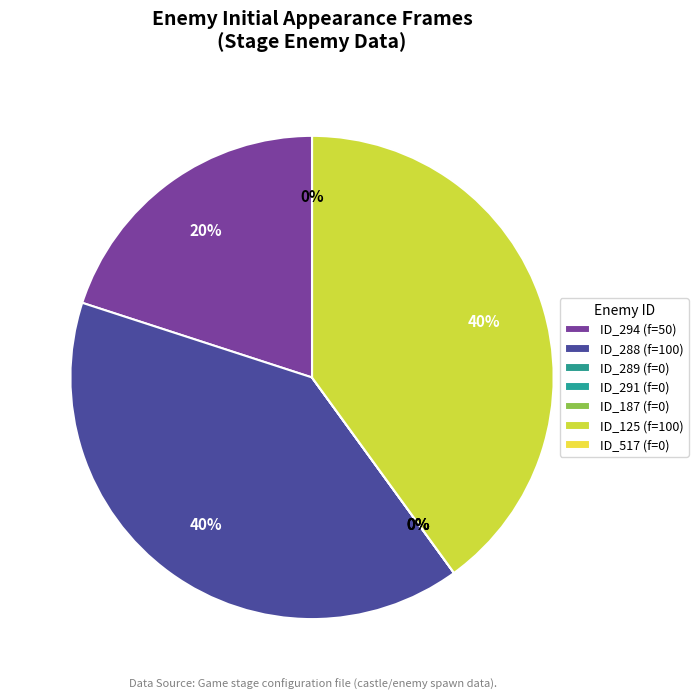

Approximately how many times larger is the value at ID_294 compared to ID_125?

0.5